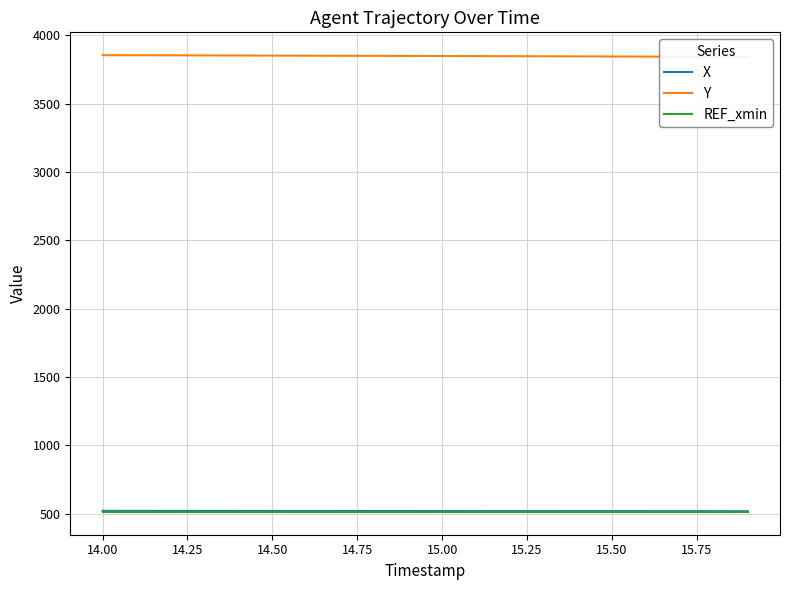

What is the lowest value of the X series?

516.8